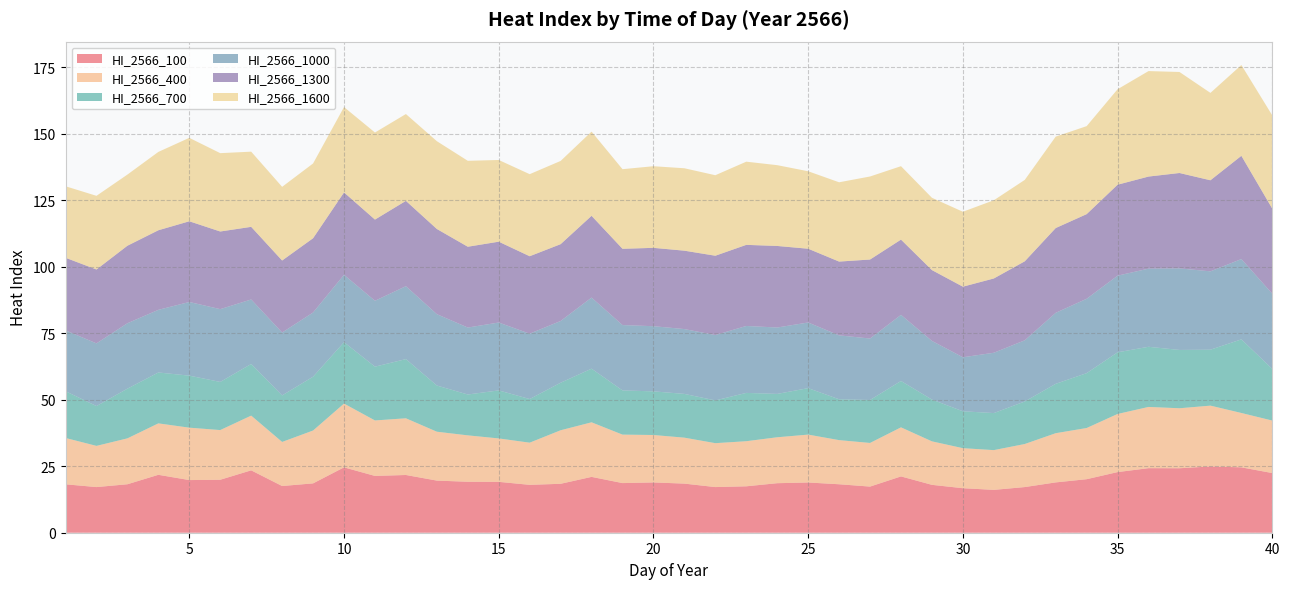

Reading left to right, transcribe all the data shown in this chart.

HI_2566_100: 1=18.2	2=17.2	3=18.2	4=21.8	5=19.8	6=19.9	7=23.4	8=17.6	9=18.5	10=24.6	11=21.3	12=21.7	13=19.6	14=19.2	15=19.1	16=18.0	17=18.4	18=21.0	19=18.7	20=18.9	21=18.5	22=17.2	23=17.4	24=18.6	25=18.9	26=18.2	27=17.3	28=21.2	29=18.0	30=16.7	31=16.1	32=17.2	33=18.9	34=20.1	35=22.8	36=24.3	37=24.2	38=24.9	39=24.6	40=22.4
HI_2566_400: 1=17.4	2=15.5	3=17.3	4=19.3	5=19.7	6=18.7	7=20.6	8=16.6	9=19.9	10=24.0	11=20.9	12=21.3	13=18.4	14=17.4	15=16.3	16=15.8	17=20.1	18=20.5	19=18.2	20=17.8	21=17.3	22=16.5	23=16.9	24=17.3	25=18.0	26=16.6	27=16.4	28=18.4	29=16.3	30=15.0	31=14.9	32=16.2	33=18.5	34=19.2	35=21.8	36=23.0	37=22.5	38=22.9	39=20.4	40=19.7
HI_2566_700: 1=17.6	2=15.0	3=18.7	4=19.1	5=19.6	6=18.1	7=19.4	8=17.5	9=20.2	10=23.1	11=20.2	12=22.2	13=17.4	14=15.4	15=18.0	16=16.4	17=17.9	18=20.2	19=16.6	20=16.4	21=16.4	22=16.1	23=18.2	24=16.3	25=17.5	26=15.4	27=16.1	28=17.4	29=15.7	30=13.9	31=13.9	32=16.0	33=18.6	34=20.6	35=23.2	36=22.6	37=21.9	38=21.0	39=27.7	40=19.4
HI_2566_1000: 1=22.9	2=23.6	3=24.6	4=23.5	5=27.7	6=27.4	7=24.3	8=23.6	9=24.1	10=25.3	11=24.8	12=27.4	13=26.8	14=25.2	15=25.5	16=24.6	17=23.2	18=26.7	19=24.6	20=24.5	21=24.4	22=24.6	23=25.2	24=25.0	25=24.7	26=24.0	27=23.1	28=24.9	29=22.0	30=20.3	31=22.7	32=23.0	33=26.7	34=28.0	35=28.8	36=29.4	37=30.7	38=29.5	39=30.2	40=28.3
HI_2566_1300: 1=27.3	2=27.8	3=29.1	4=29.9	5=30.3	6=29.2	7=27.3	8=27.1	9=27.9	10=31.0	11=30.5	12=32.1	13=32.0	14=30.4	15=30.4	16=29.1	17=28.9	18=30.7	19=28.7	20=29.4	21=29.5	22=29.8	23=30.5	24=30.6	25=27.7	26=27.7	27=29.7	28=28.3	29=26.6	30=26.5	31=27.9	32=29.7	33=31.9	34=31.8	35=34.2	36=34.6	37=35.8	38=34.2	39=38.8	40=32.0
HI_2566_1600: 1=26.9	2=27.7	3=26.7	4=29.4	5=31.4	6=29.4	7=28.3	8=27.7	9=28.1	10=32.1	11=32.7	12=32.6	13=33.0	14=32.3	15=30.7	16=30.8	17=31.3	18=31.7	19=29.9	20=30.7	21=31.0	22=30.3	23=31.3	24=30.4	25=29.1	26=29.8	27=31.2	28=27.6	29=27.2	30=28.2	31=29.4	32=30.6	33=34.4	34=33.1	35=35.9	36=39.6	37=38.0	38=32.8	39=34.1	40=35.0